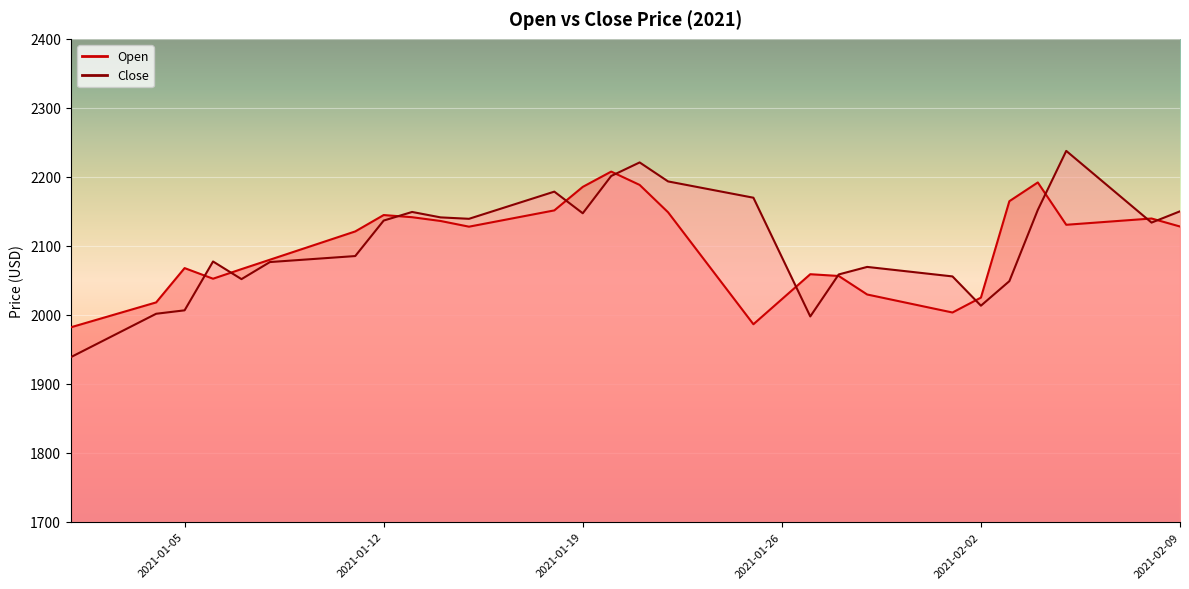

How many interior local peaks does the Open series have?

6